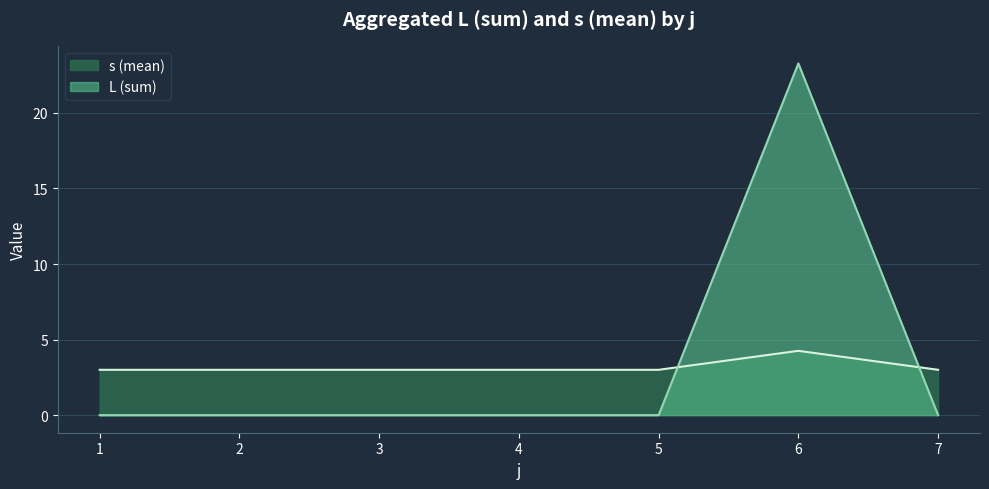

True or false: L and s_mean intersect in this chart.

True